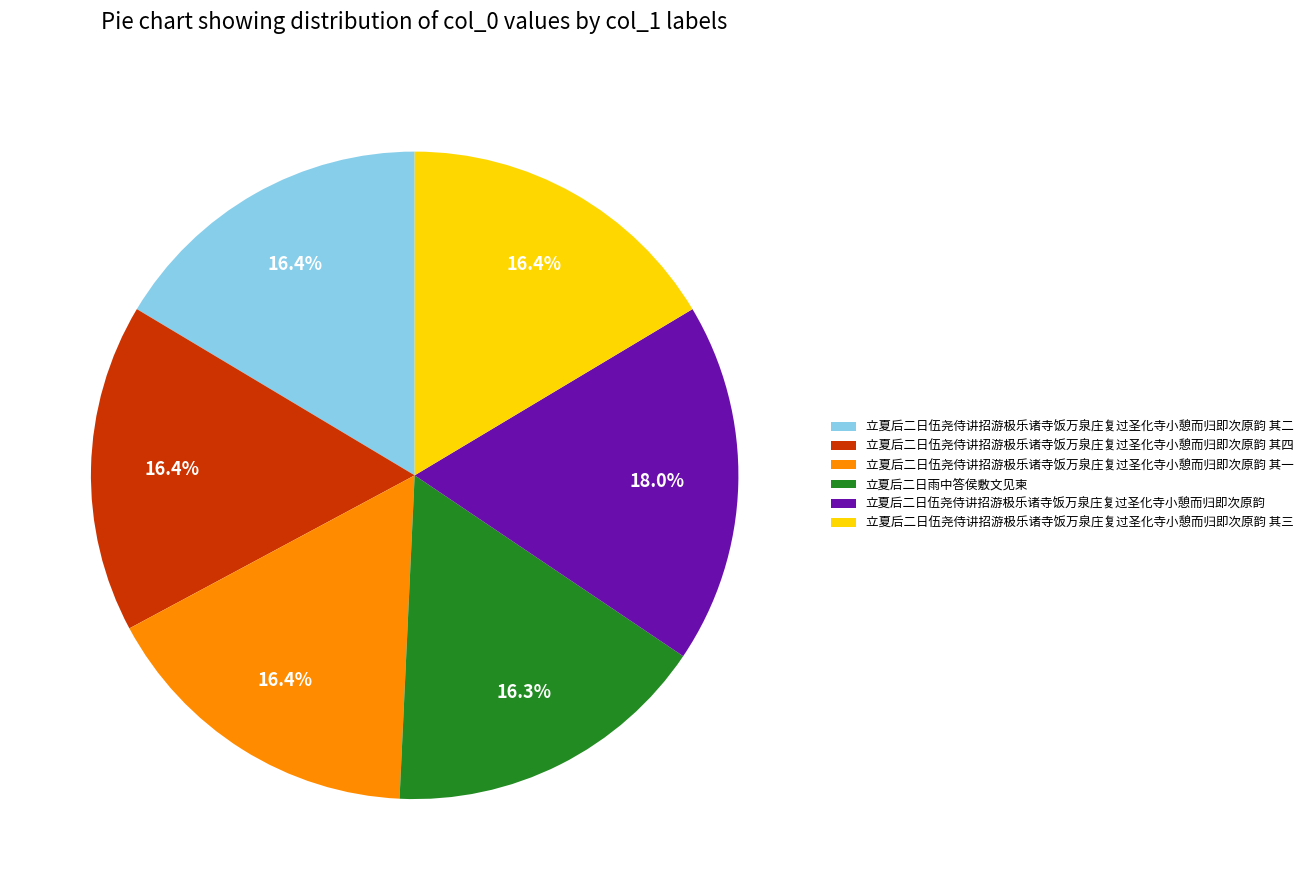

What is the ratio of the value at 立夏后二日伍尧侍讲招游极乐诸寺饭万泉庄复过圣化寺小憩而归即次原韵 其二 to the value at 立夏后二日伍尧侍讲招游极乐诸寺饭万泉庄复过圣化寺小憩而归即次原韵?

0.9